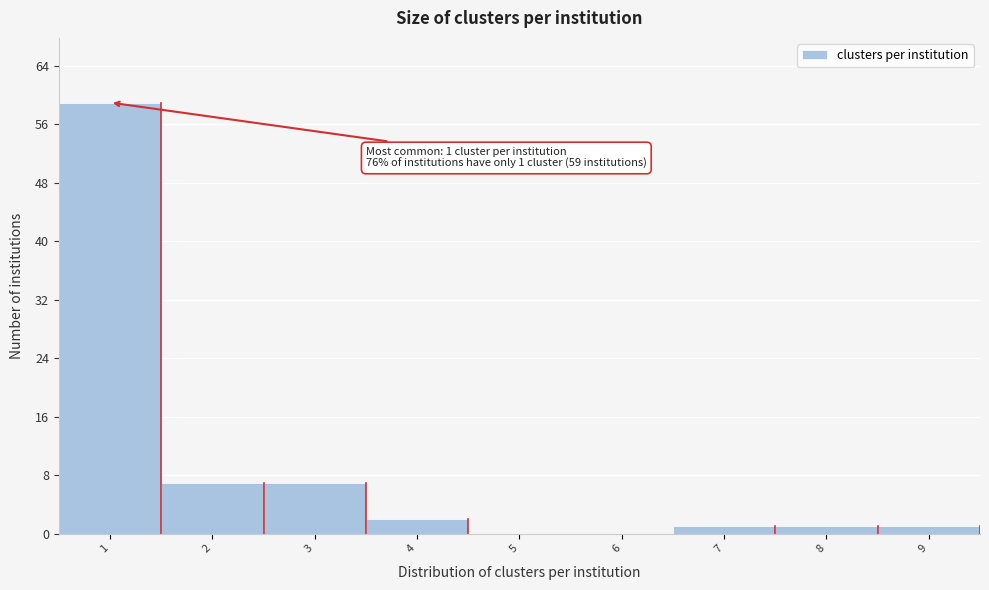

Which range on the x-axis has the tallest bar?

0.5 to 1.5